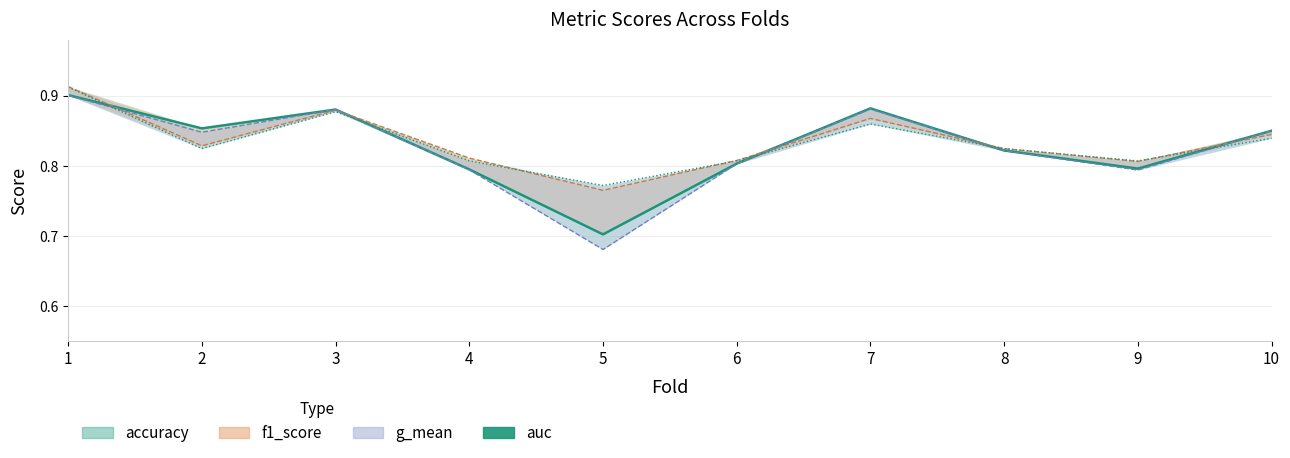

What is the minimum value shown in the chart?

0.7